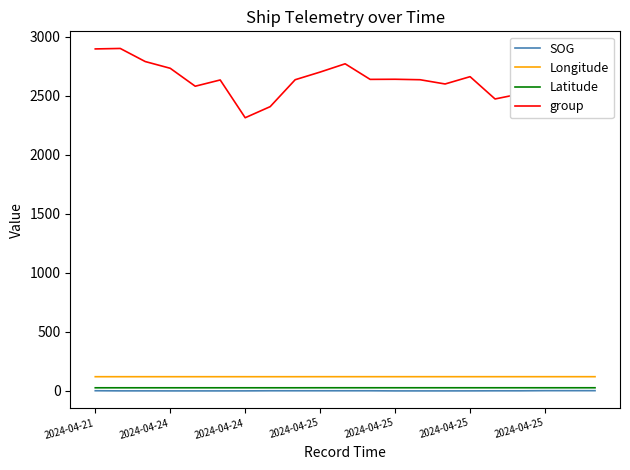

True or false: group and Latitude cross at least once.

False